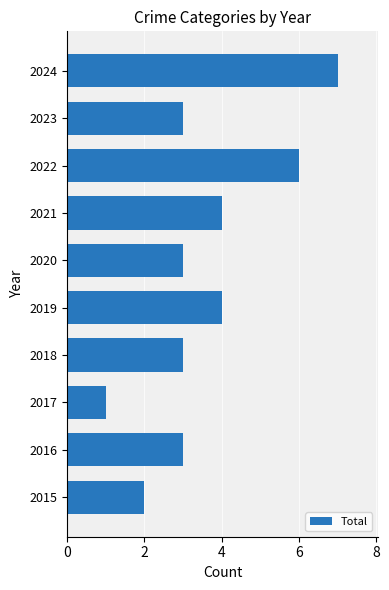

Is it true that the value at 2018 is 5?

False